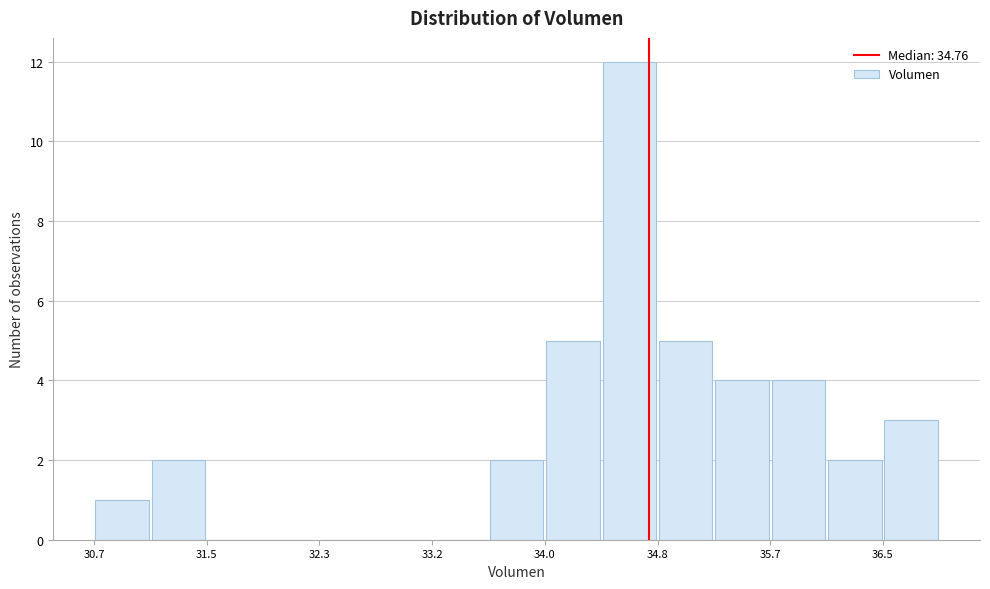

Reading left to right, list every bar in this chart as the range it spans on the x-axis followed by its height. Neither the bar edges nor the heights are printed on the chart, so give them approximately, as read against the axes.

30.7 to 31.1: 1
31.1 to 31.5: 2
31.5 to 31.9: 0
31.9 to 32.3: 0
32.3 to 32.8: 0
32.8 to 33.2: 0
33.2 to 33.6: 0
33.6 to 34.0: 2
34.0 to 34.4: 5
34.4 to 34.8: 12
34.8 to 35.2: 5
35.2 to 35.7: 4
35.7 to 36.1: 4
36.1 to 36.5: 2
36.5 to 36.9: 3